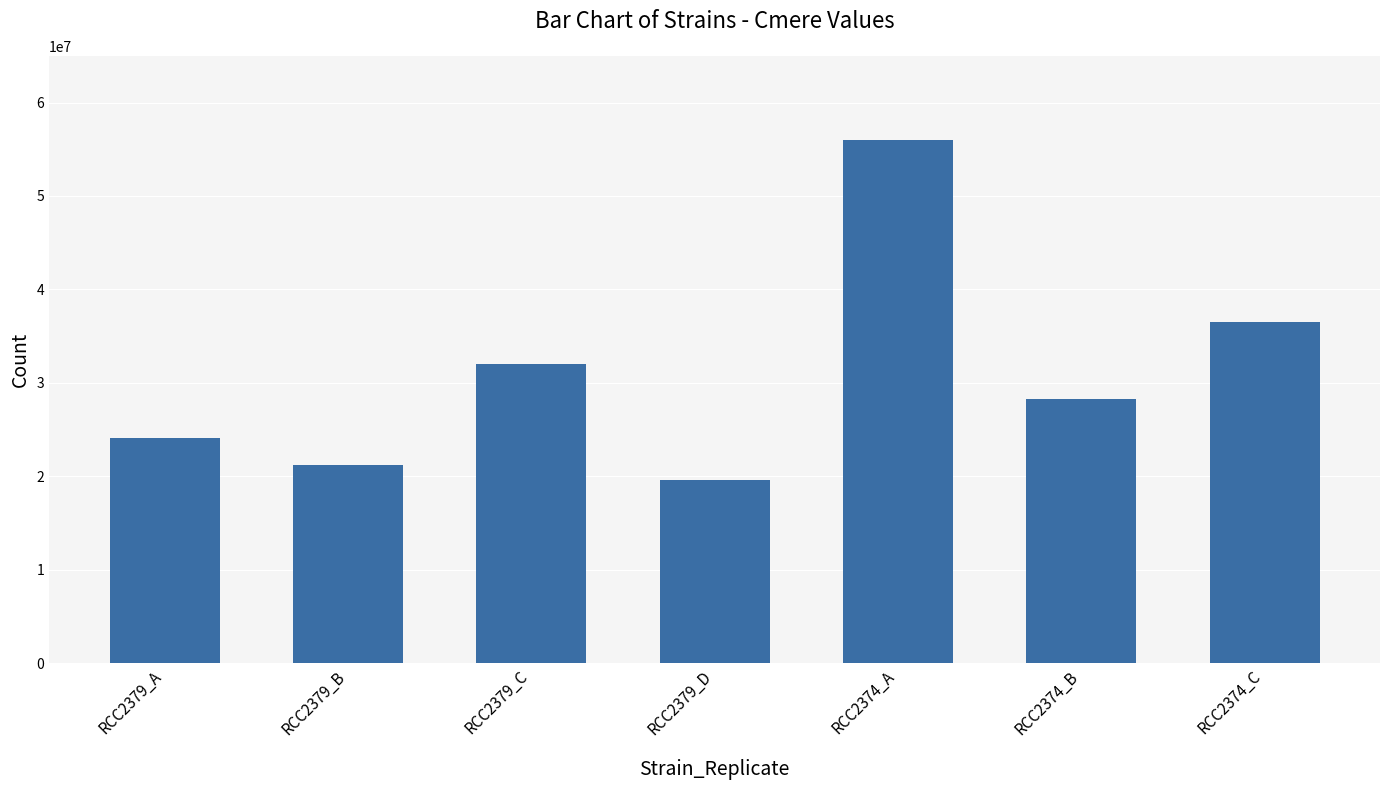

How many bars are there in total?

7